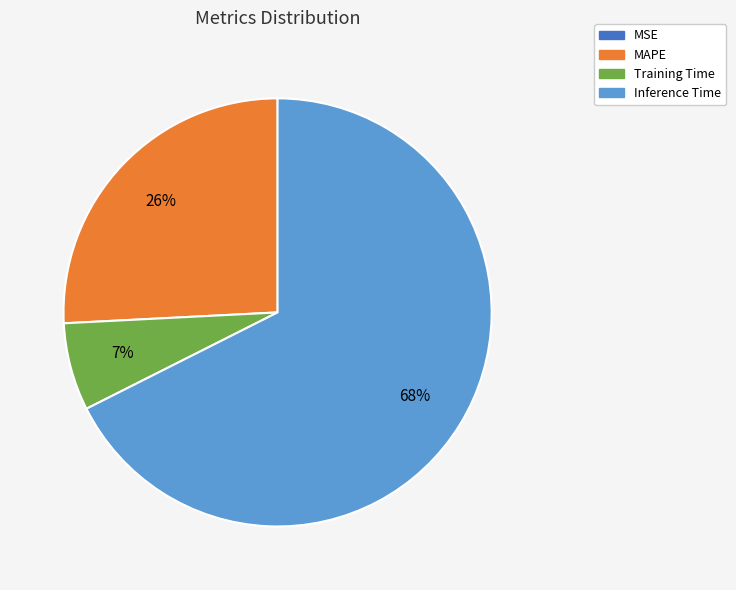

What is the largest slice in the pie chart?

Inference Time